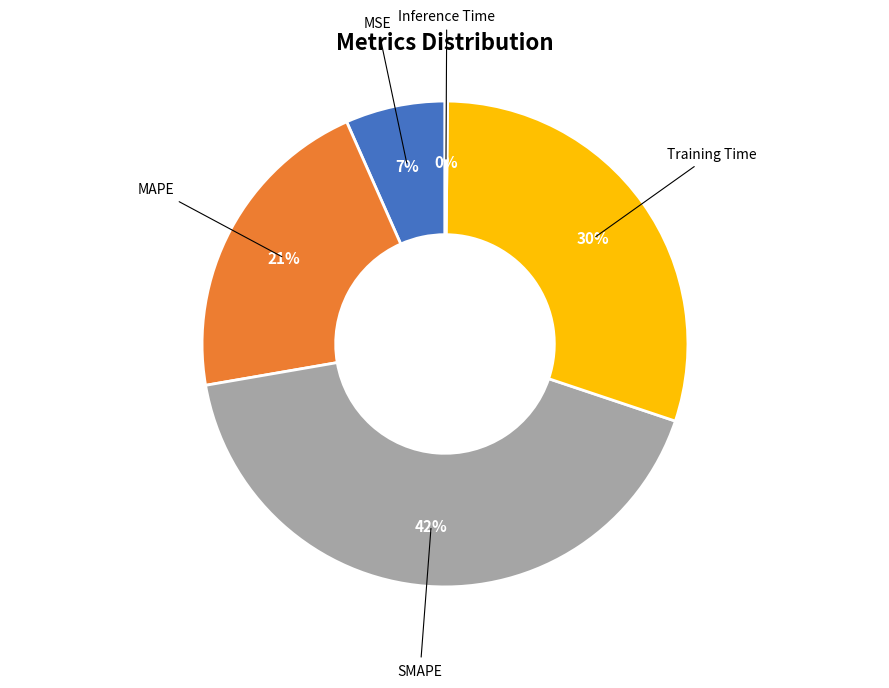

To the nearest percent, what is the average slice percentage?

20%